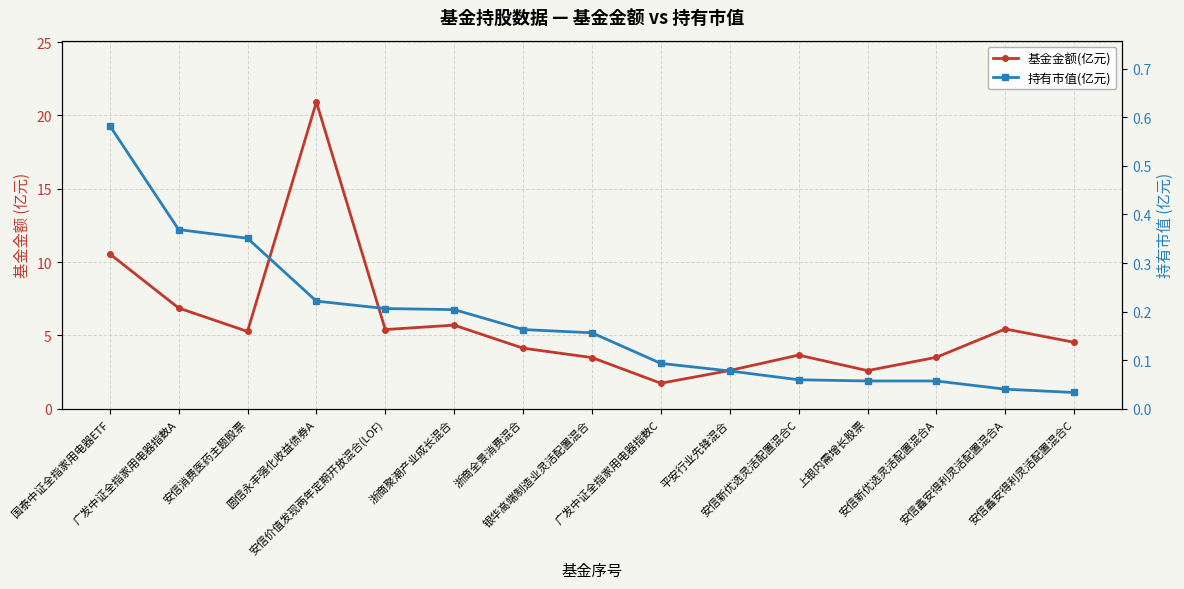

What is the difference between the second highest and minimum values in the 持有市值(亿元) series?

0.3